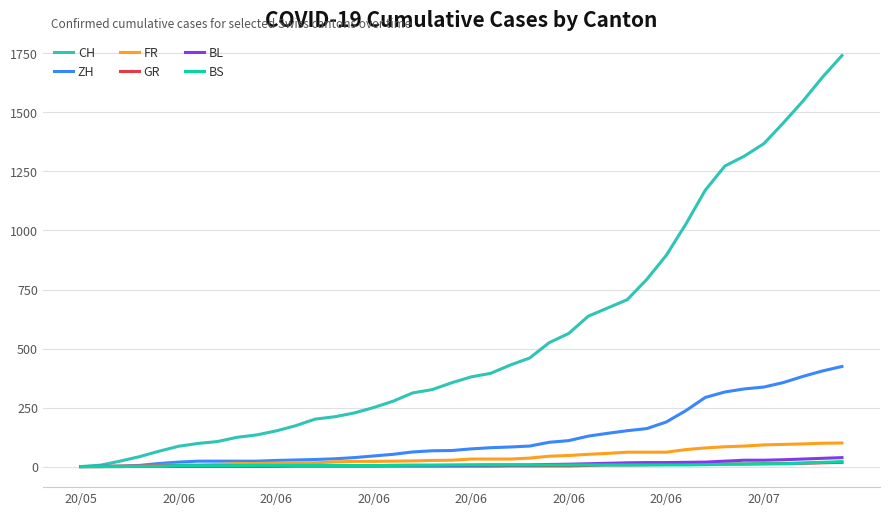

What is the greatest value displayed?

1741